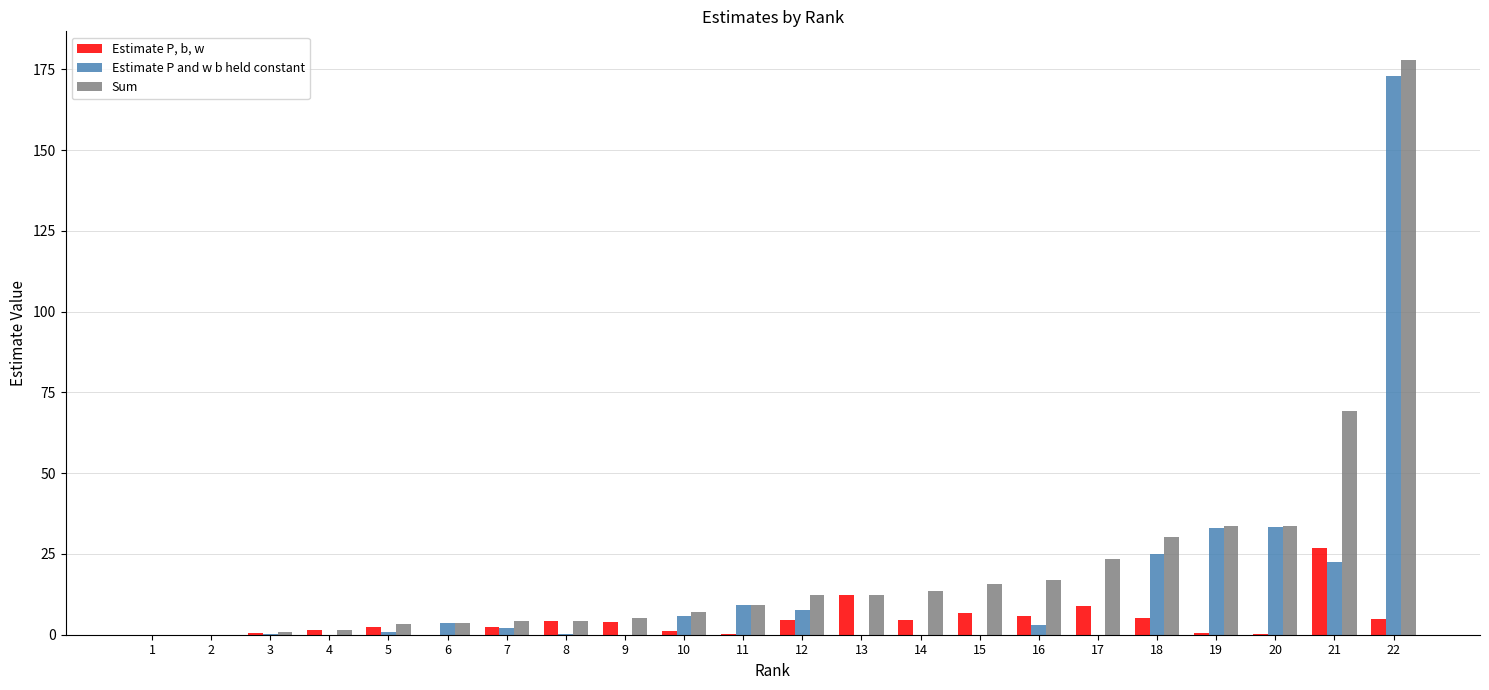

The Sum series shows 21.8 at 20. True or false?

False